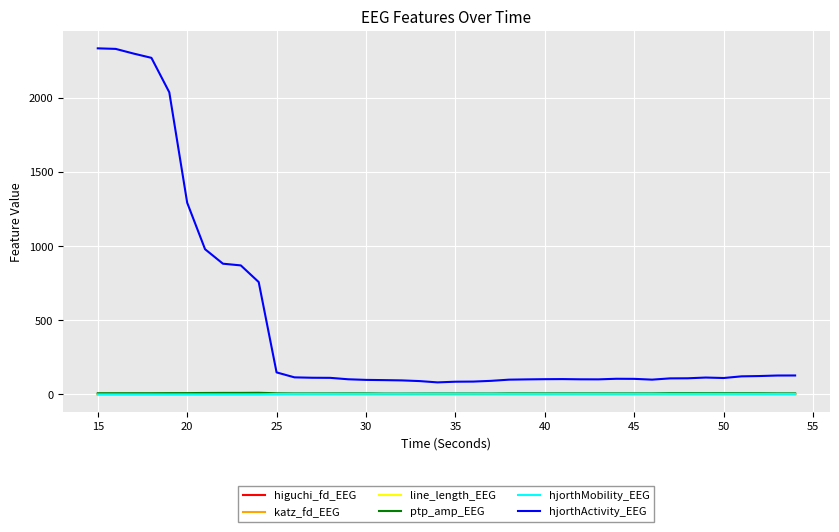

Which series has the largest total across all categories?

hjorthActivity_EEG